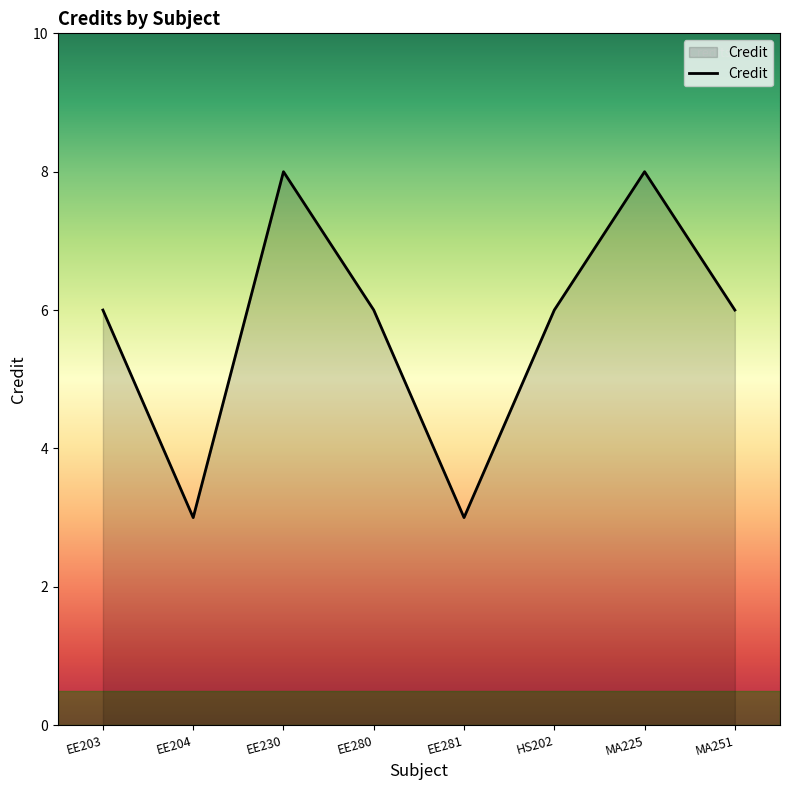

How many series are shown in this chart?

1